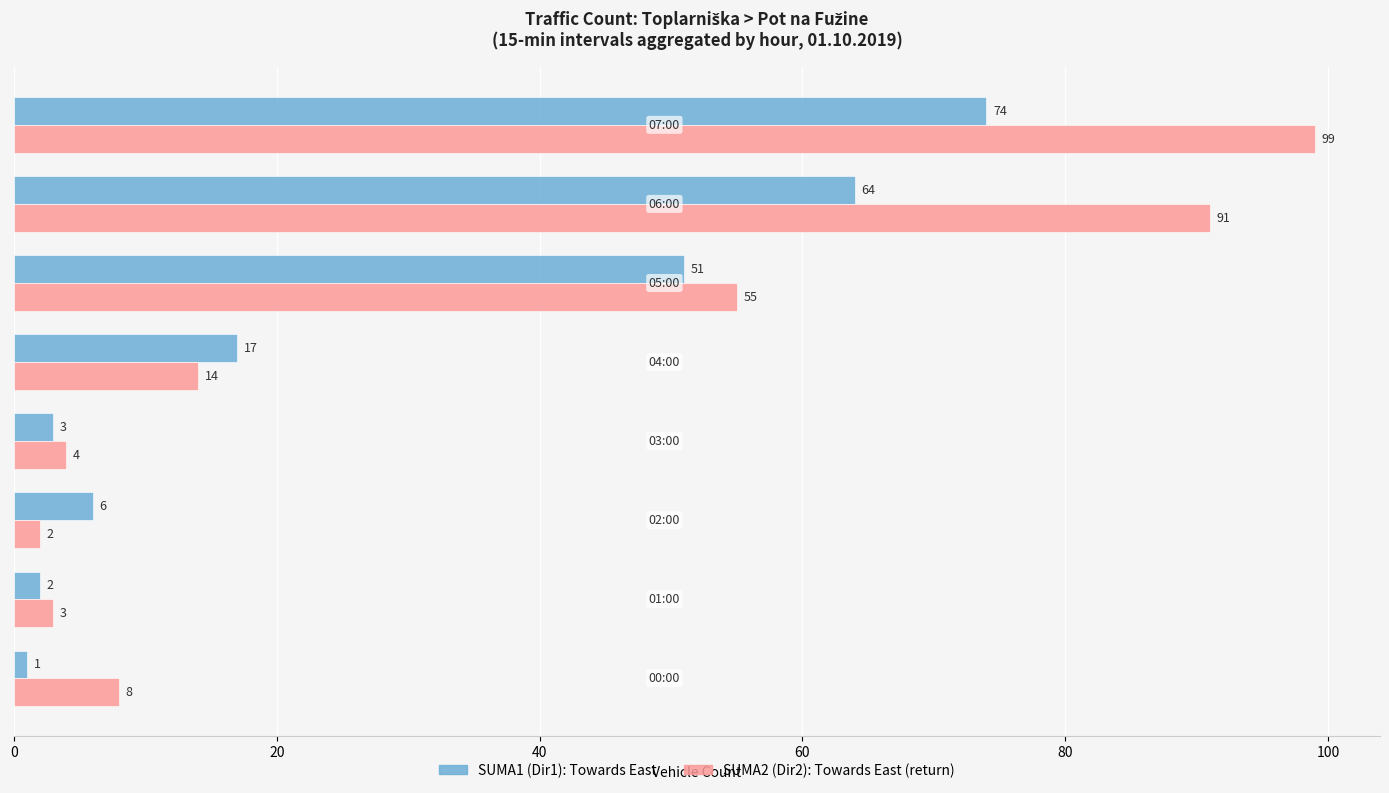

What is the greatest value displayed?

99